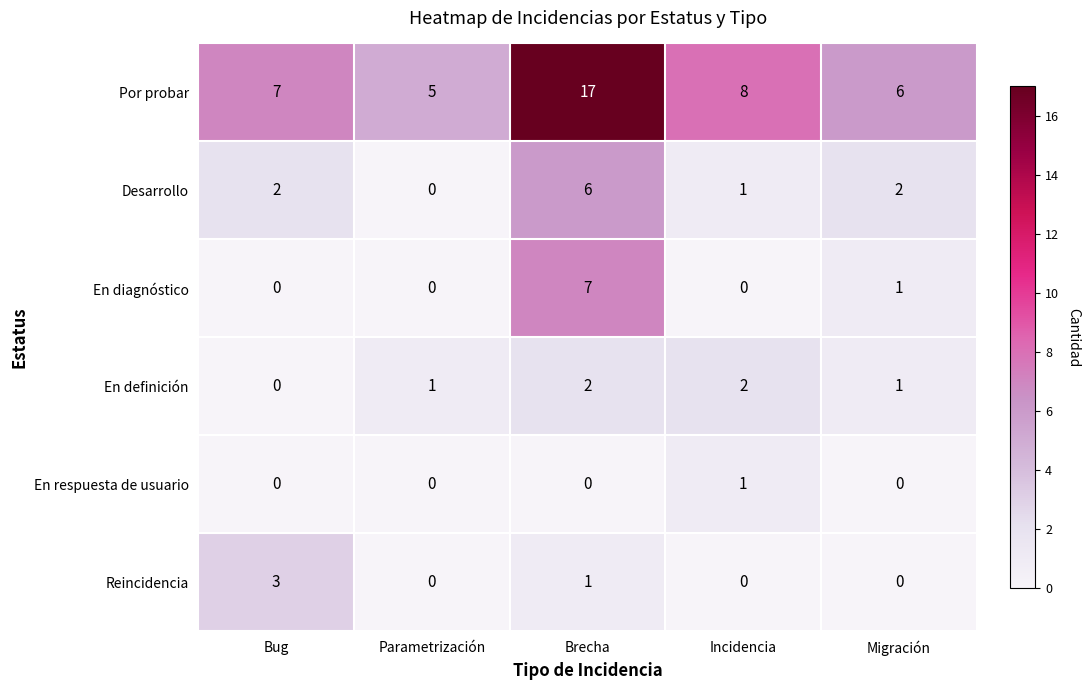

Reading left to right, what are all the values shown in this chart?

Por probar: Bug=7	Parametrización=5	Brecha=17	Incidencia=8	Migración=6
Desarrollo: Bug=2	Parametrización=0	Brecha=6	Incidencia=1	Migración=2
En diagnóstico: Bug=0	Parametrización=0	Brecha=7	Incidencia=0	Migración=1
En definición: Bug=0	Parametrización=1	Brecha=2	Incidencia=2	Migración=1
En respuesta de usuario: Bug=0	Parametrización=0	Brecha=0	Incidencia=1	Migración=0
Reincidencia: Bug=3	Parametrización=0	Brecha=1	Incidencia=0	Migración=0